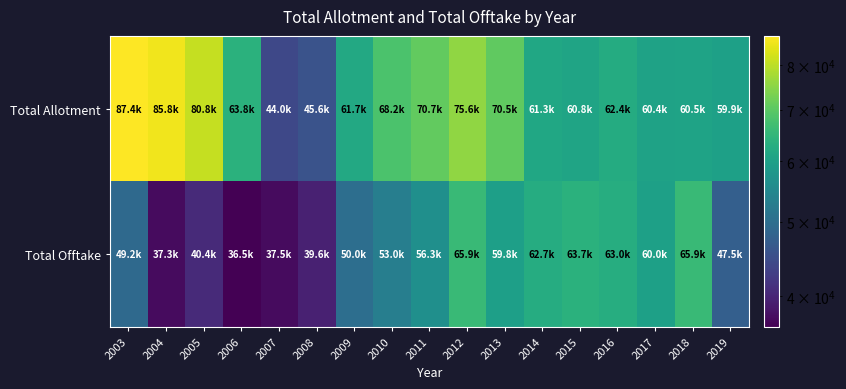

At 2009, list the series in order from smallest to largest.

Total Offtake, Total Allotment